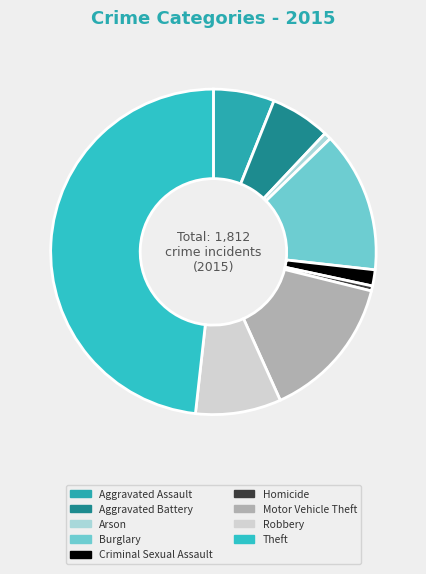

Rank the categories by value from highest to lowest.

Theft, Motor Vehicle Theft, Burglary, Robbery, Aggravated Assault, Aggravated Battery, Criminal Sexual Assault, Arson, Homicide